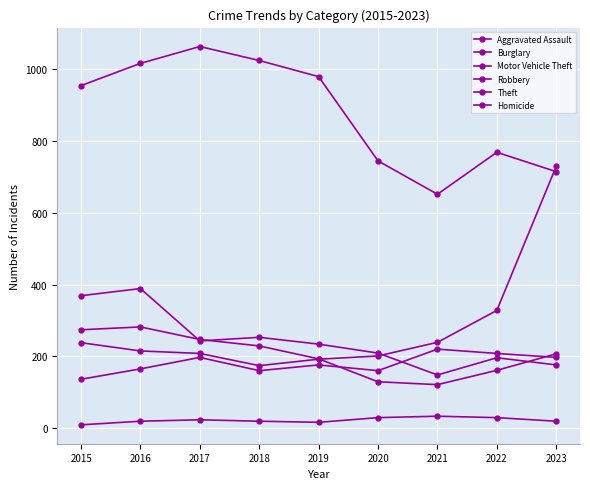

How many lines are shown in the chart?

6